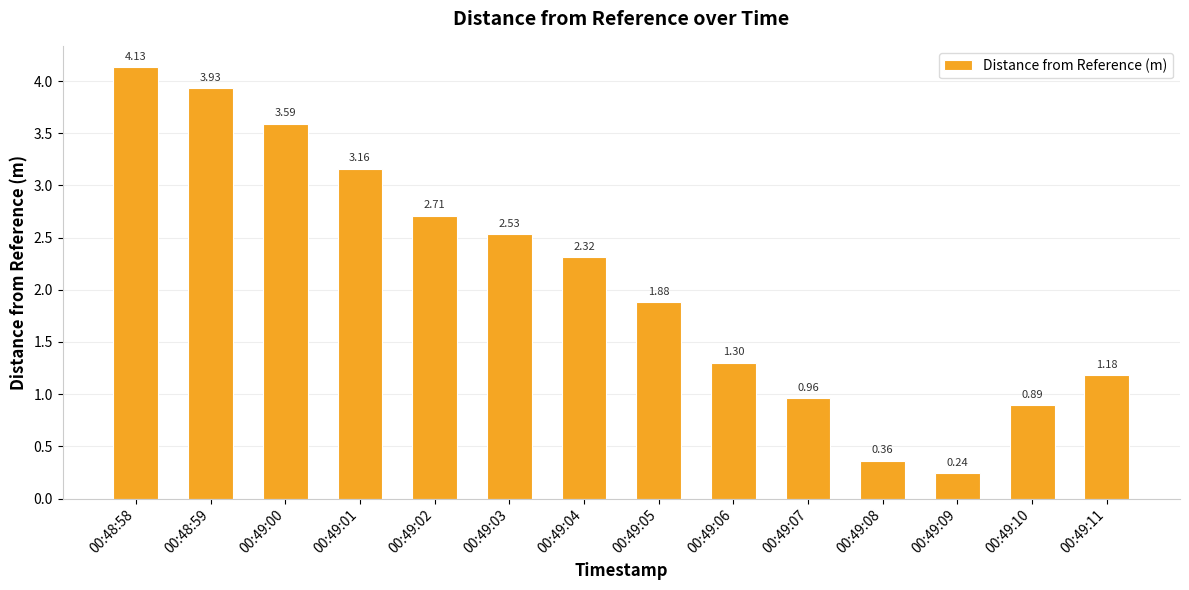

What is the sum of the values at 00:49:03 and 00:49:08?

2.9